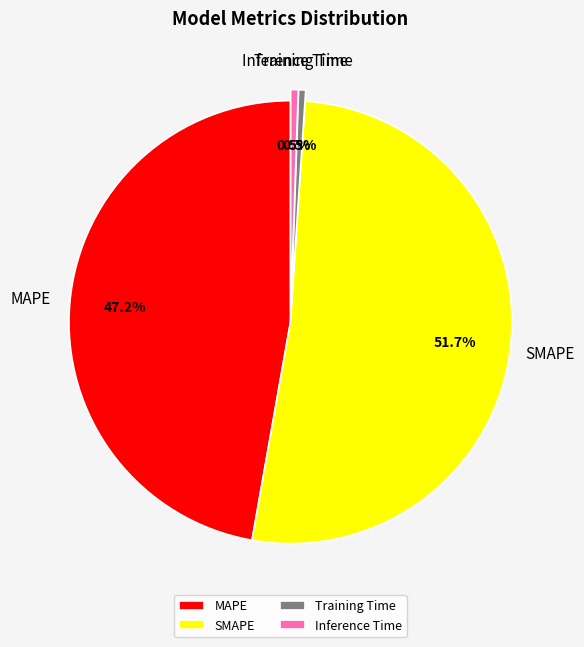

To the nearest percent, what percentage of the pie is MAPE?

47%